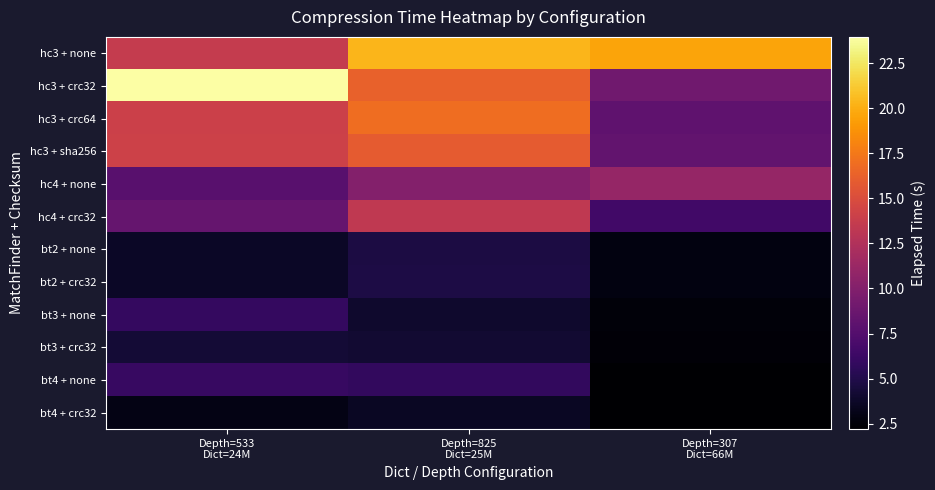

Between Depth=533 Dict=24M and Depth=825 Dict=25M, which series saw the biggest shift?

hc3 + crc32